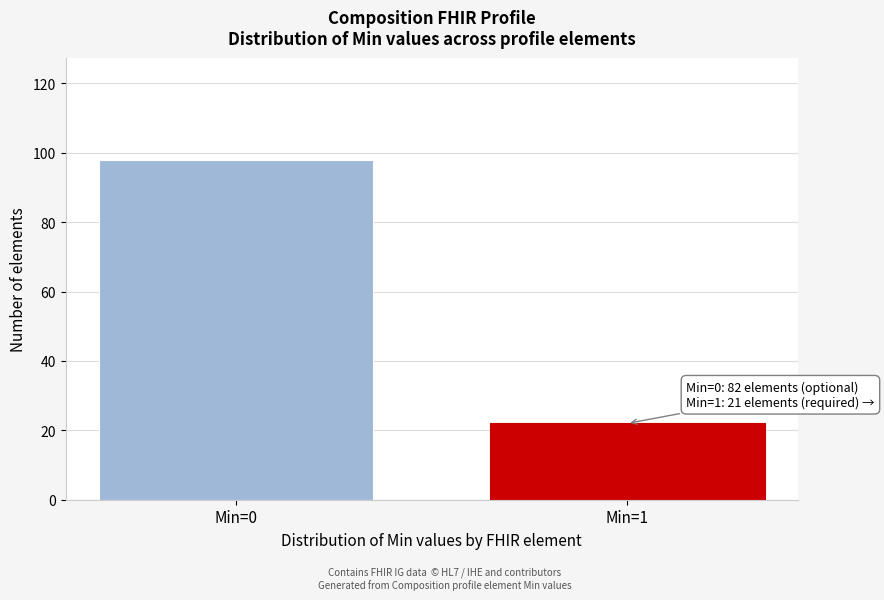

Reading left to right, what are all the values shown in this chart?

Min=0=98	Min=1=22